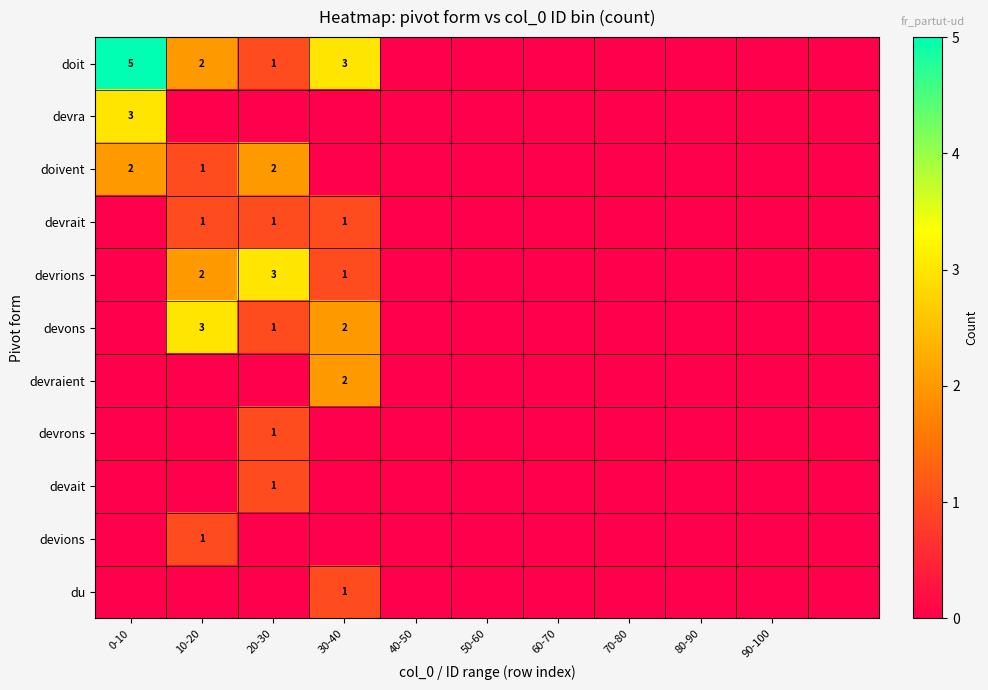

Which has a higher value, 70-80 or 80-90?

70-80